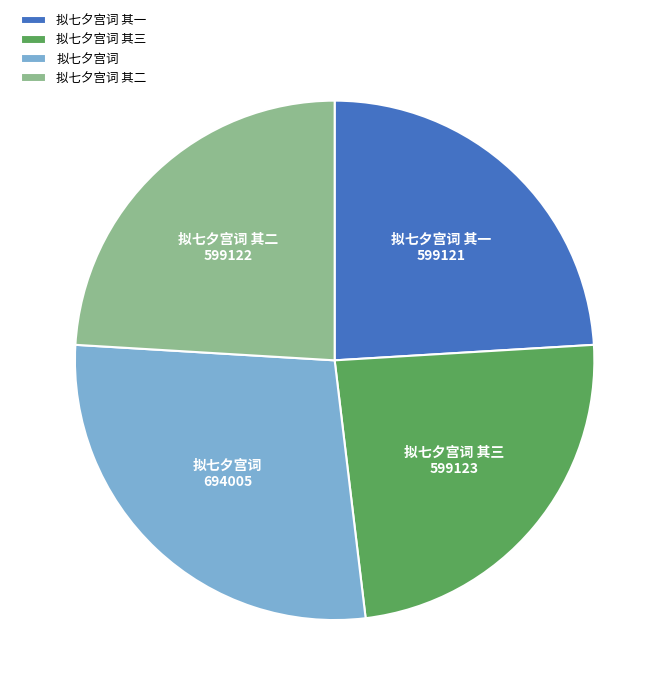

What is the ratio of the value at 拟七夕宫词 其二 to the value at 拟七夕宫词?

0.9